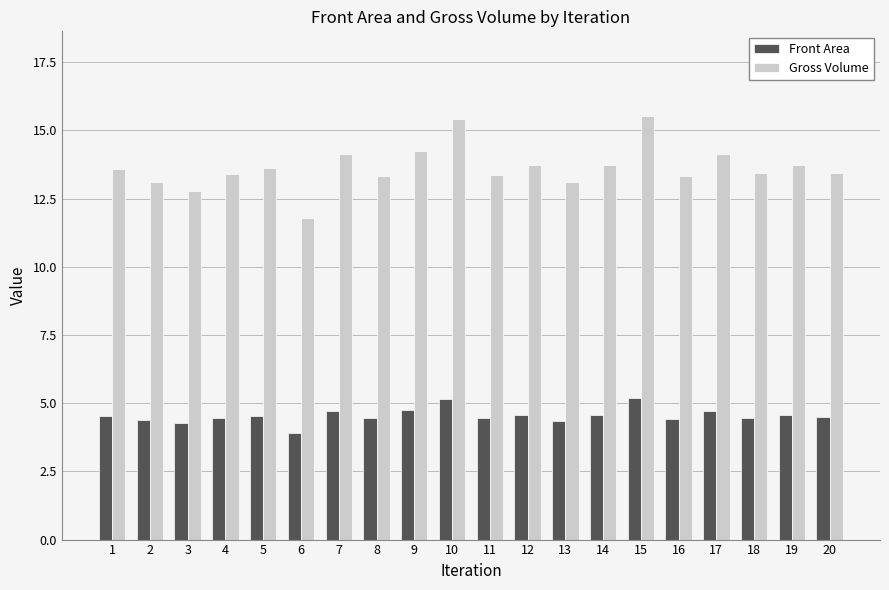

How many values in the Front Area series exceed 4?

19